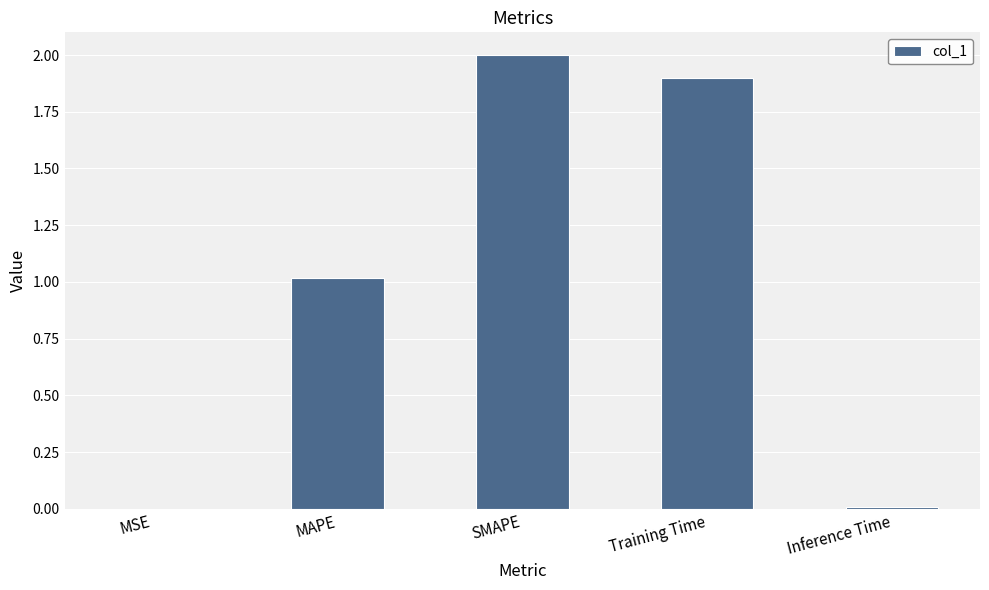

At which label is the value closest to 1?

MAPE